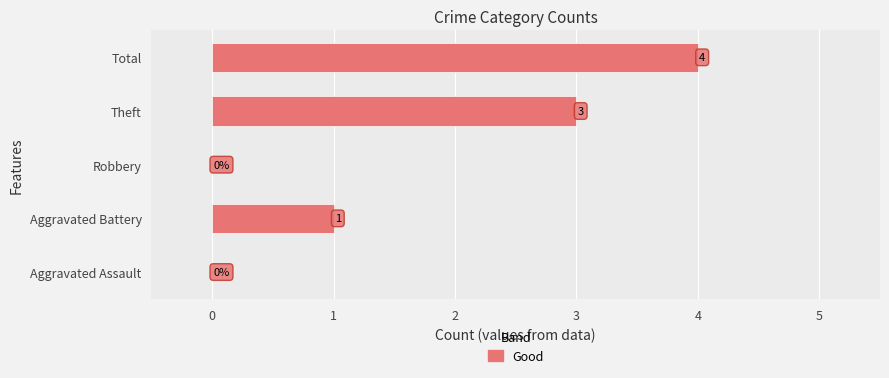

What is the sum of all values?

8